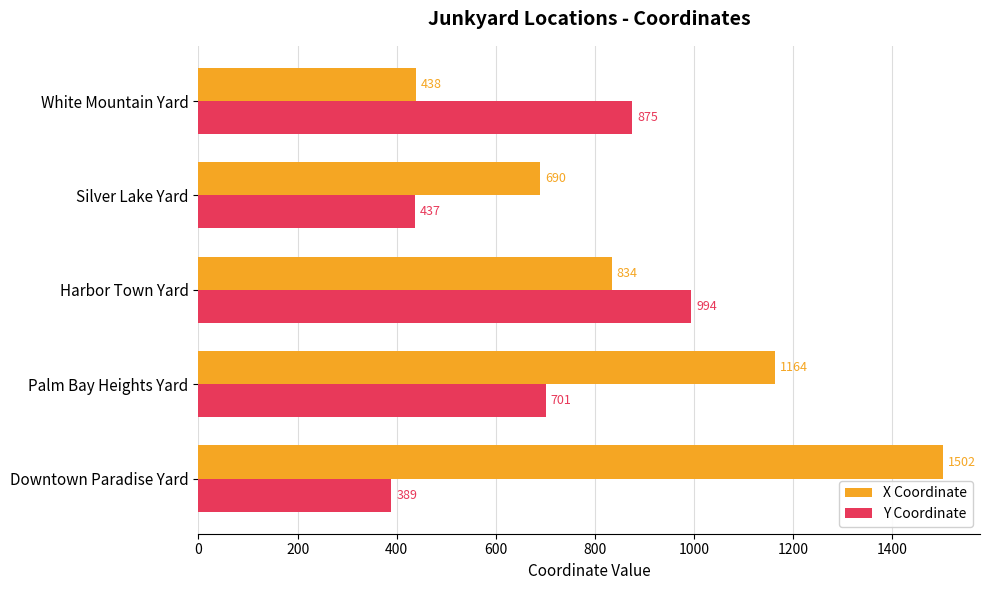

What is the total value across all series at Harbor Town Yard?

1828